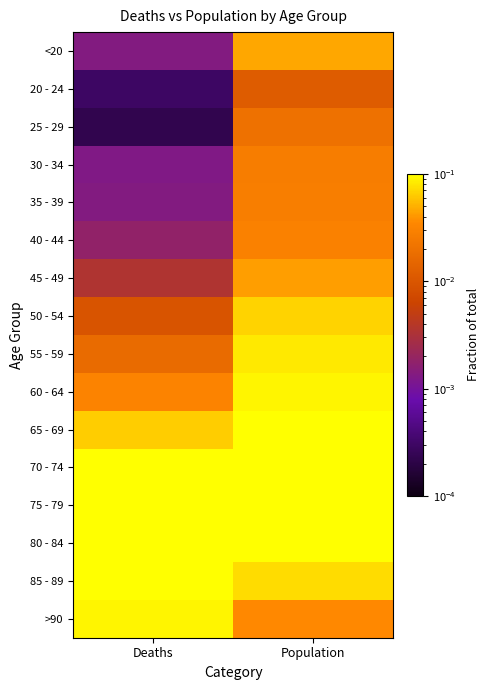

What is the maximum value shown in the chart?

0.2